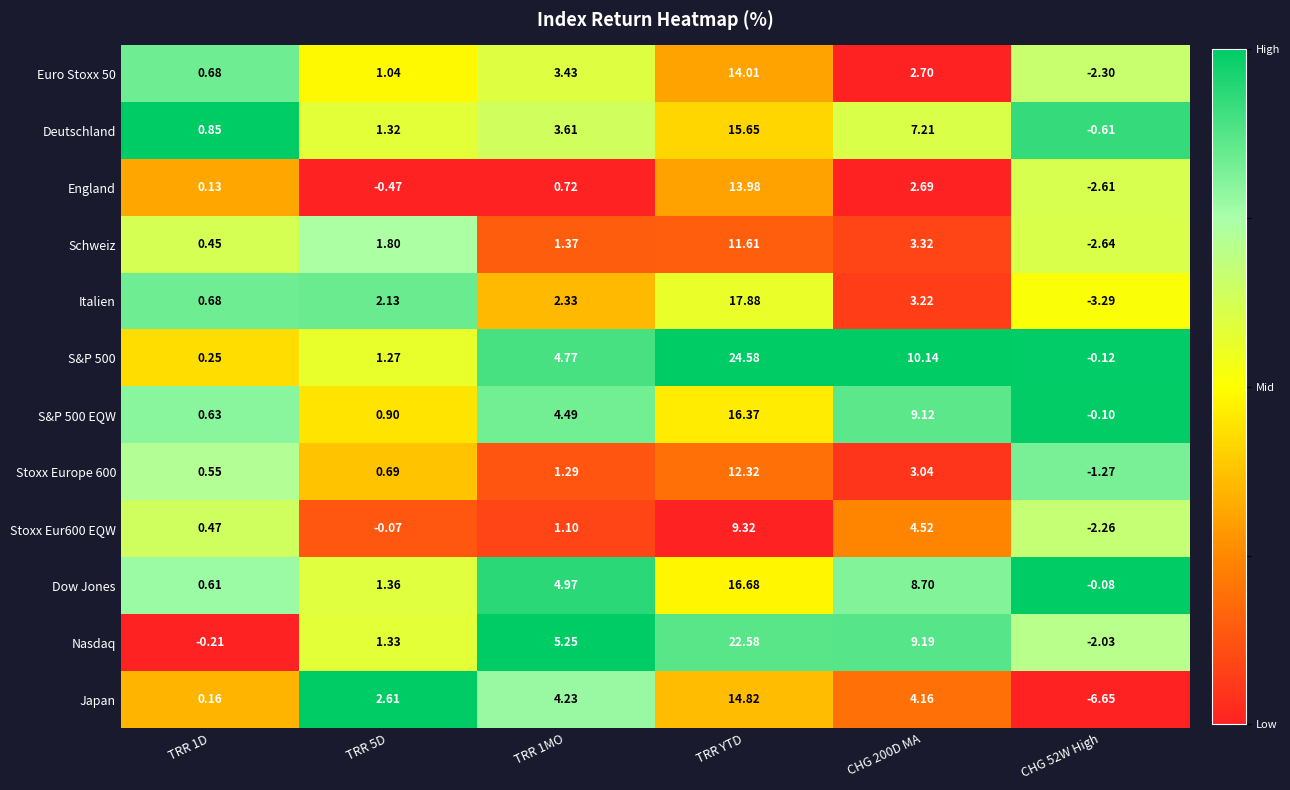

Which series has the largest total across all categories?

S&P 500